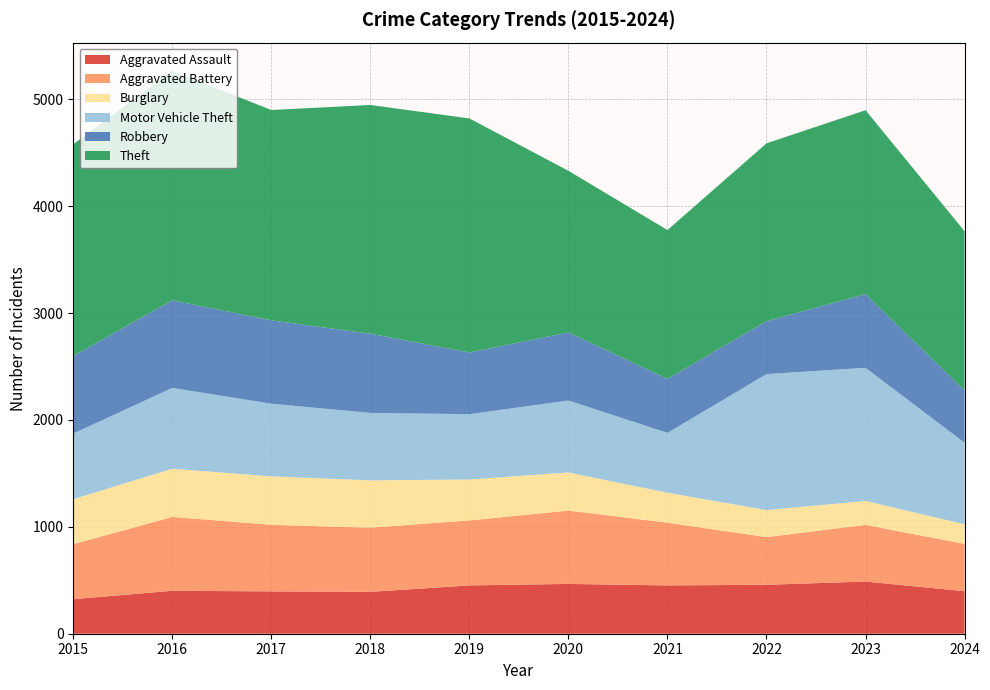

Reading right to left, transcribe all the data shown in this chart.

Aggravated Assault: 2024=398	2023=488	2022=458	2021=452	2020=466	2019=452	2018=392	2017=396	2016=402	2015=323
Aggravated Battery: 2024=443	2023=530	2022=446	2021=587	2020=686	2019=608	2018=600	2017=623	2016=691	2015=515
Burglary: 2024=183	2023=224	2022=253	2021=280	2020=357	2019=383	2018=443	2017=453	2016=451	2015=421
Motor Vehicle Theft: 2024=763	2023=1246	2022=1272	2021=560	2020=673	2019=611	2018=631	2017=680	2016=756	2015=614
Robbery: 2024=489	2023=690	2022=495	2021=506	2020=637	2019=577	2018=741	2017=780	2016=819	2015=726
Theft: 2024=1490	2023=1720	2022=1664	2021=1392	2020=1512	2019=2190	2018=2140	2017=1968	2016=2148	2015=1981